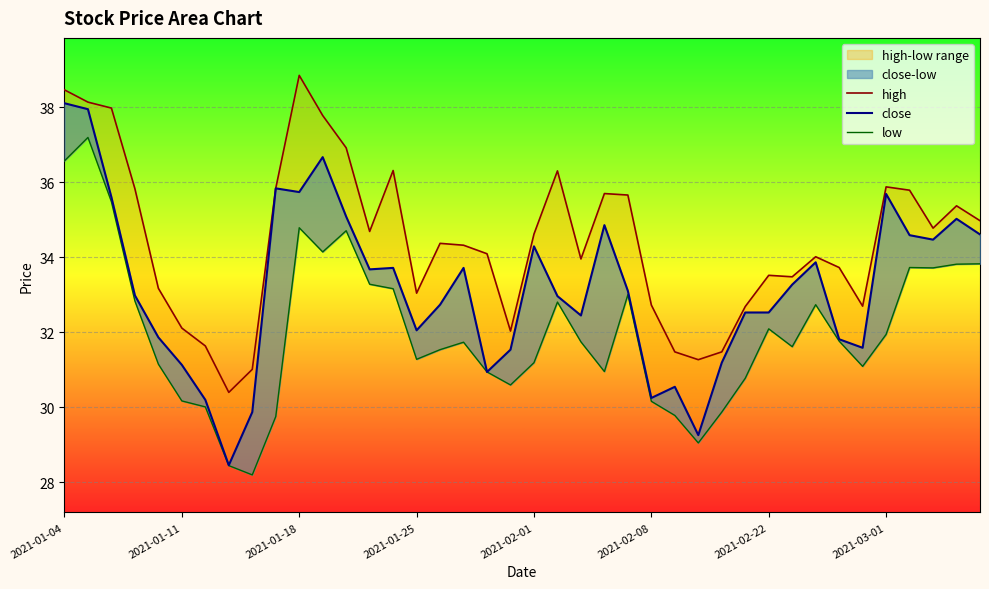

What is the value of the low point at the 5th from the left?

31.1